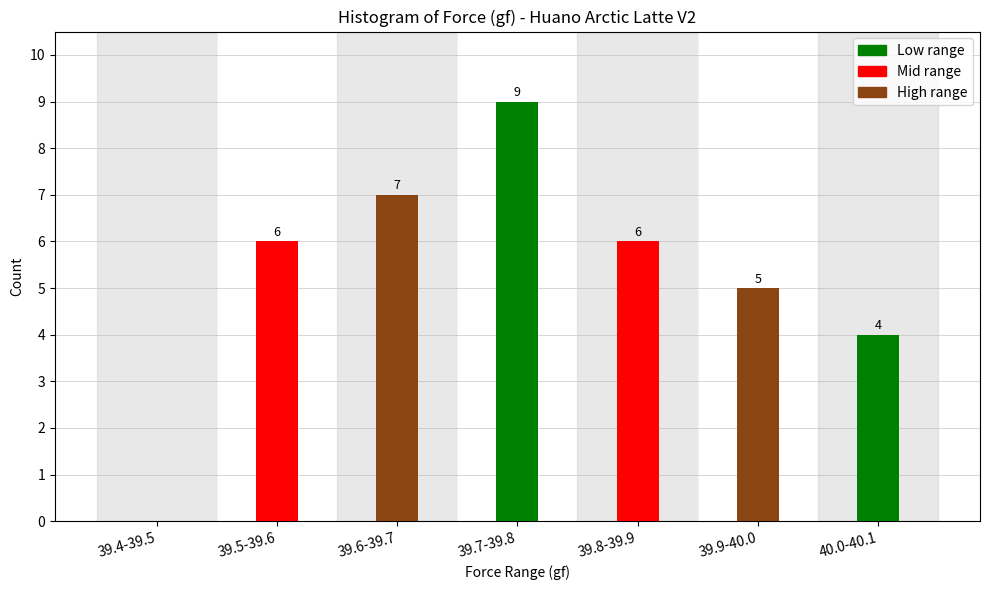

Reading right to left, list all the values displayed in this chart.

40.0-40.1=4	39.9-40.0=5	39.8-39.9=6	39.7-39.8=9	39.6-39.7=7	39.5-39.6=6	39.4-39.5=0